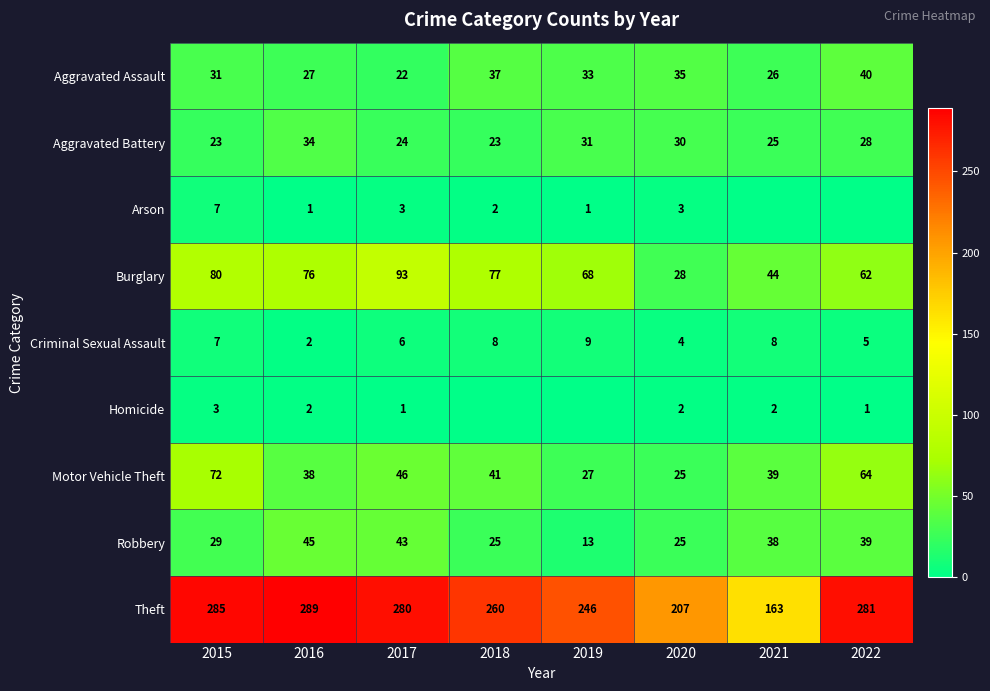

At how many categories does at least one series exceed 168?

7